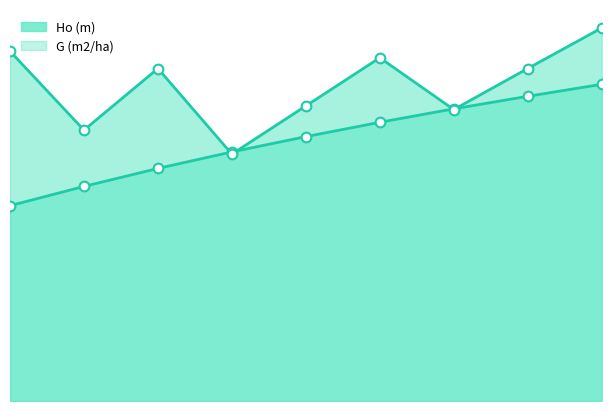

Which series has the largest total across all categories?

G (m2/ha) line